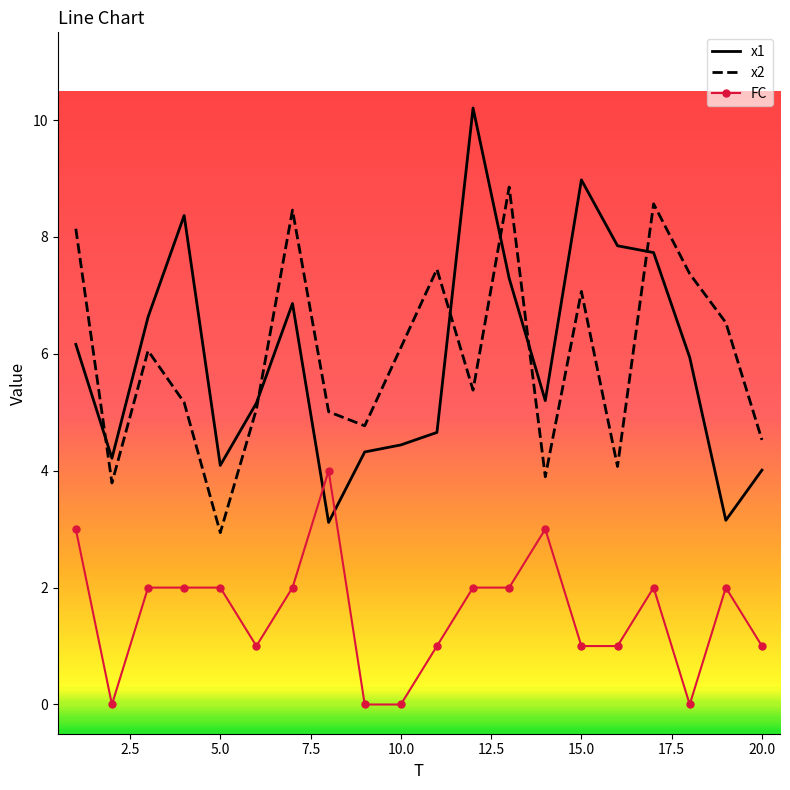

Which series ends up on top after the final intersection of FC and x1?

x1